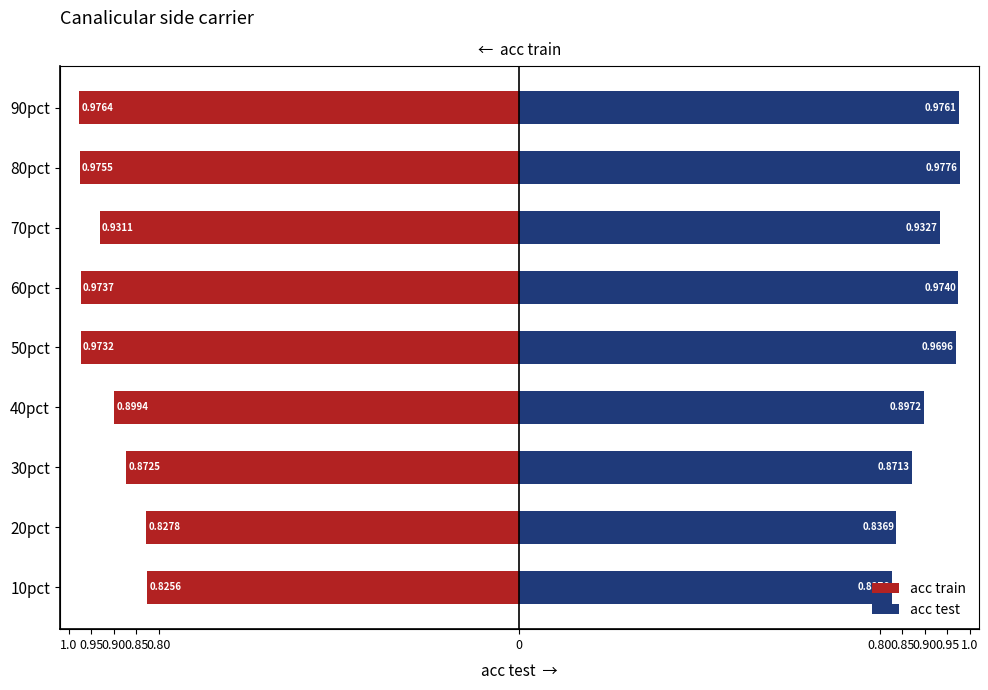

What are all the series names shown in the legend?

acc train, acc test